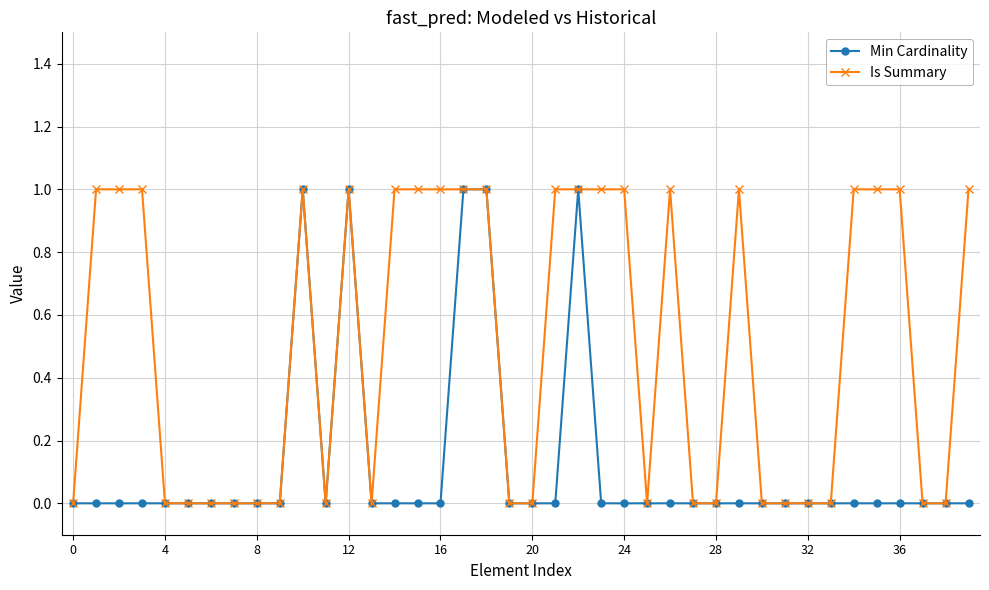

What is the value of the Is Summary point at the 40th from the left?

1